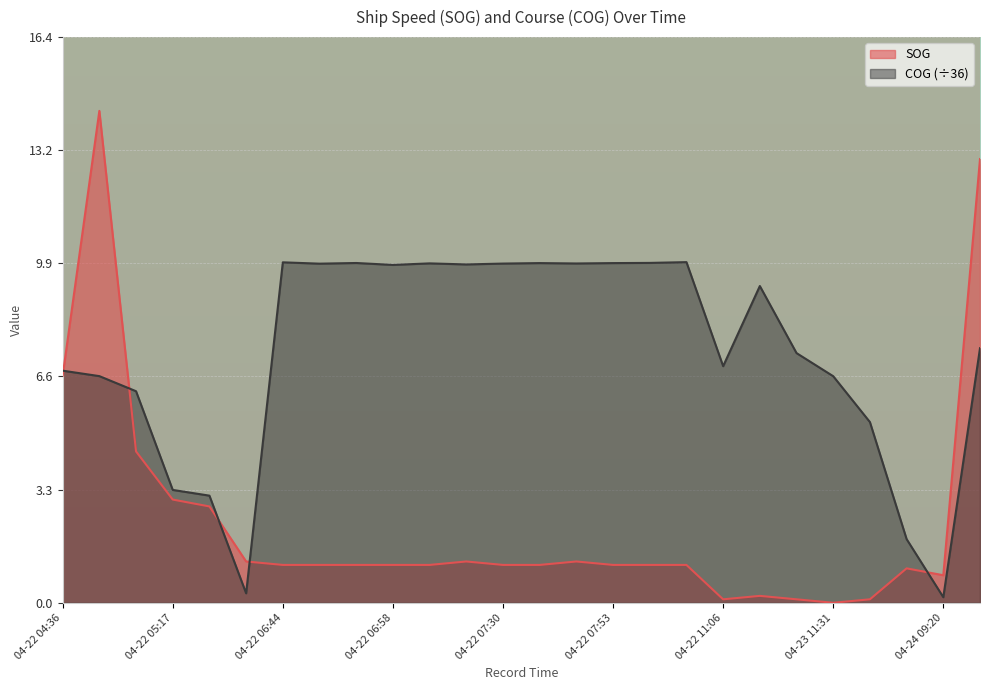

Reading left to right, what are all the values shown in this chart?

SOG: 04-22 04:36=6.6	04-22 04:45=14.3	04-22 05:03=4.4	04-22 05:17=3.0	04-22 05:54=2.8	04-22 06:40=1.2	04-22 06:44=1.1	04-22 06:49=1.1	04-22 06:54=1.1	04-22 06:58=1.1	04-22 07:03=1.1	04-22 07:07=1.2	04-22 07:30=1.1	04-22 07:39=1.1	04-22 07:44=1.2	04-22 07:53=1.1	04-22 07:58=1.1	04-22 08:02=1.1	04-22 11:06=0.1	04-23 10:54=0.2	04-23 11:26=0.1	04-23 11:31=0.0	04-23 11:36=0.1	04-23 16:30=1.0	04-24 09:20=0.8	04-24 21:12=12.9
COG: 04-22 04:36=6.7	04-22 04:45=6.6	04-22 05:03=6.2	04-22 05:17=3.3	04-22 05:54=3.1	04-22 06:40=0.3	04-22 06:44=9.9	04-22 06:49=9.9	04-22 06:54=9.9	04-22 06:58=9.8	04-22 07:03=9.9	04-22 07:07=9.8	04-22 07:30=9.9	04-22 07:39=9.9	04-22 07:44=9.9	04-22 07:53=9.9	04-22 07:58=9.9	04-22 08:02=9.9	04-22 11:06=6.9	04-23 10:54=9.2	04-23 11:26=7.3	04-23 11:31=6.6	04-23 11:36=5.3	04-23 16:30=1.8	04-24 09:20=0.2	04-24 21:12=7.4